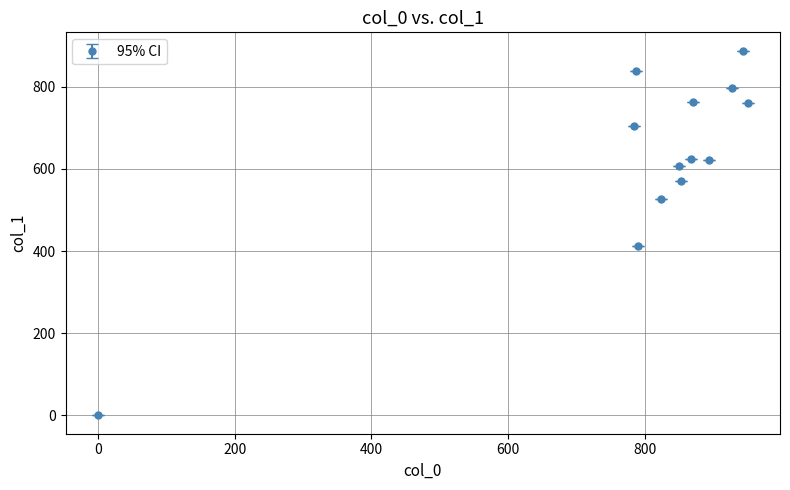

What is the greatest value displayed?

887.6